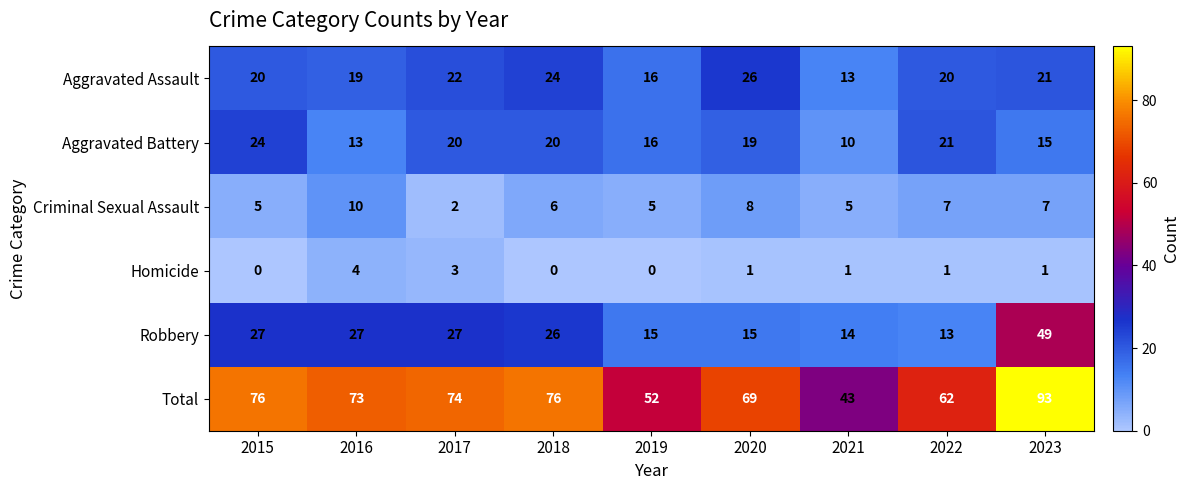

At how many categories does at least one series exceed 15?

9